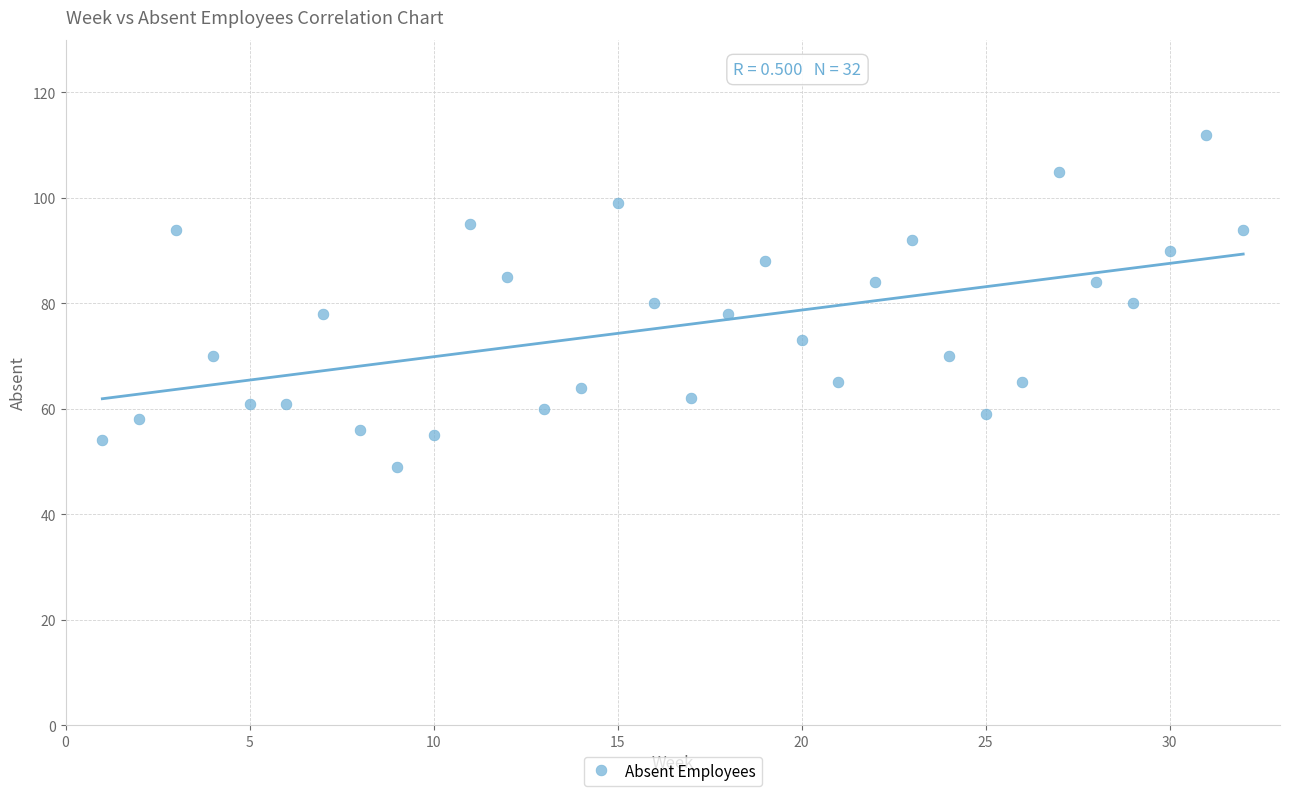

What is the range of Y values (max minus min)?

63